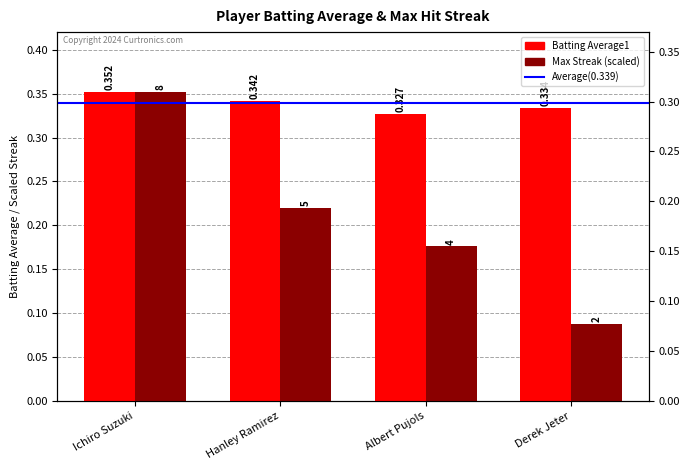

Which has a higher value, Hanley Ramirez or Derek Jeter?

Hanley Ramirez